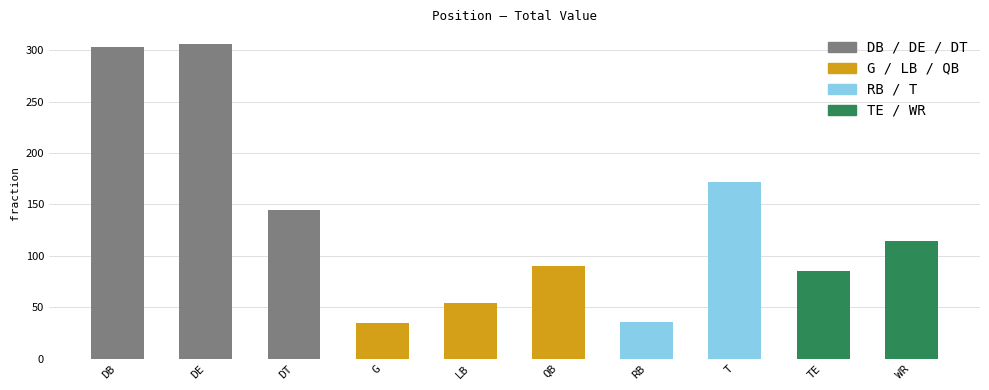

Count the number of categories in the chart.

10